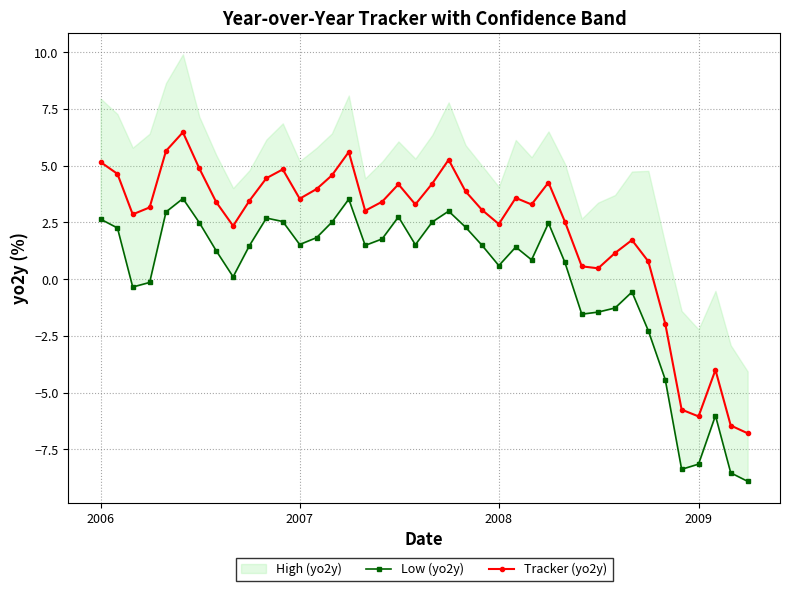

Is it true that Tracker (yo2y) equals 3.5 at 2007?

True